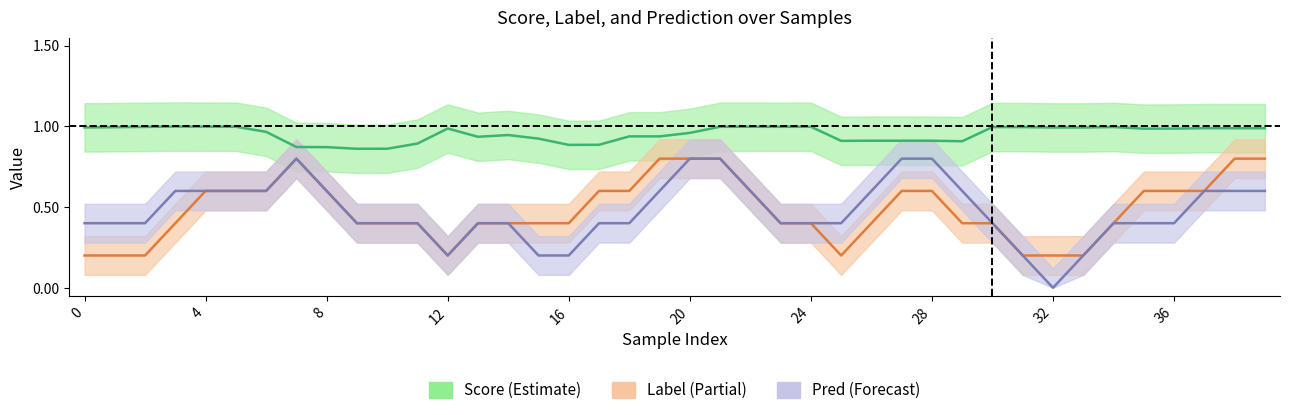

Which series has the widest spread of values?

label